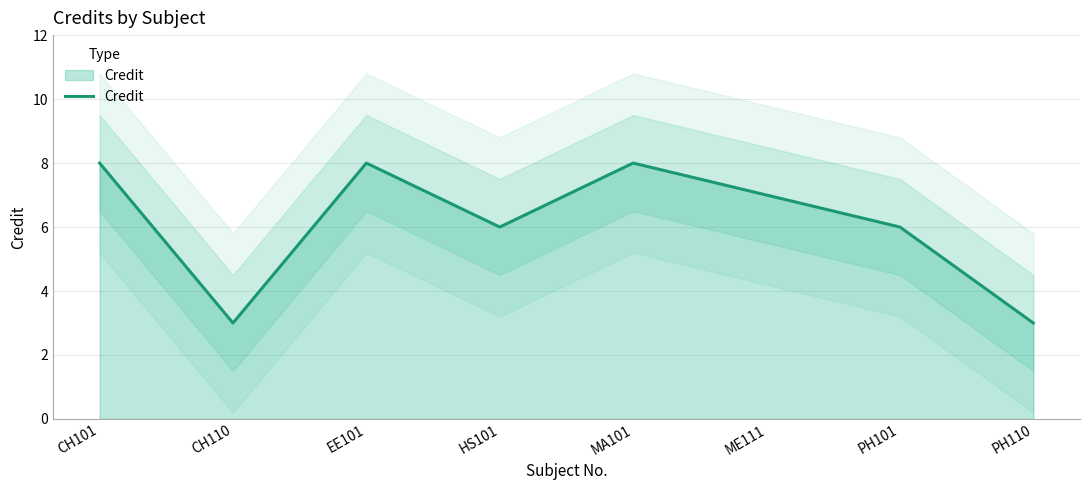

Where is the first local minimum?

CH110